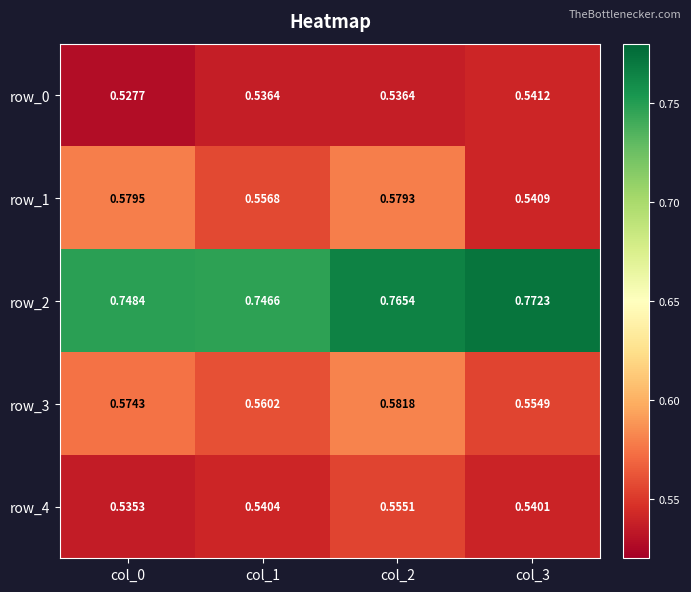

Is the value of row_4 at col_0 greater than the value of row_0 at col_3?

No